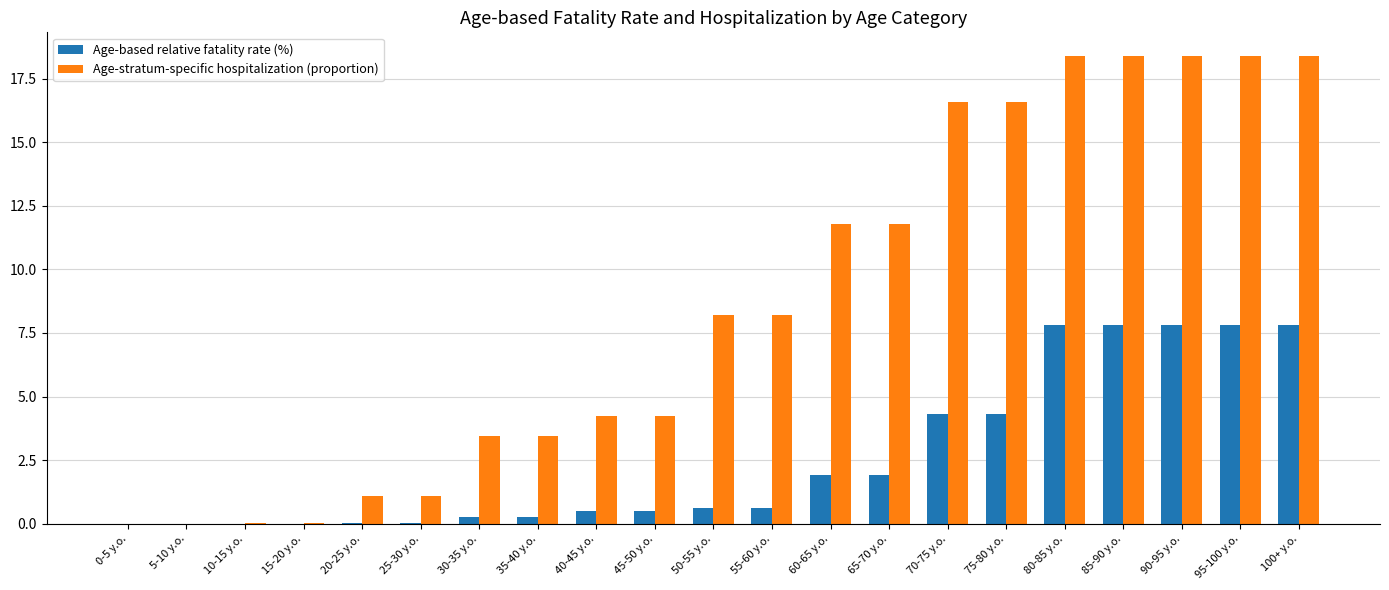

Is it true that Age-based relative fatality rate (%) equals 7.8 at 85-90 y.o.?

True